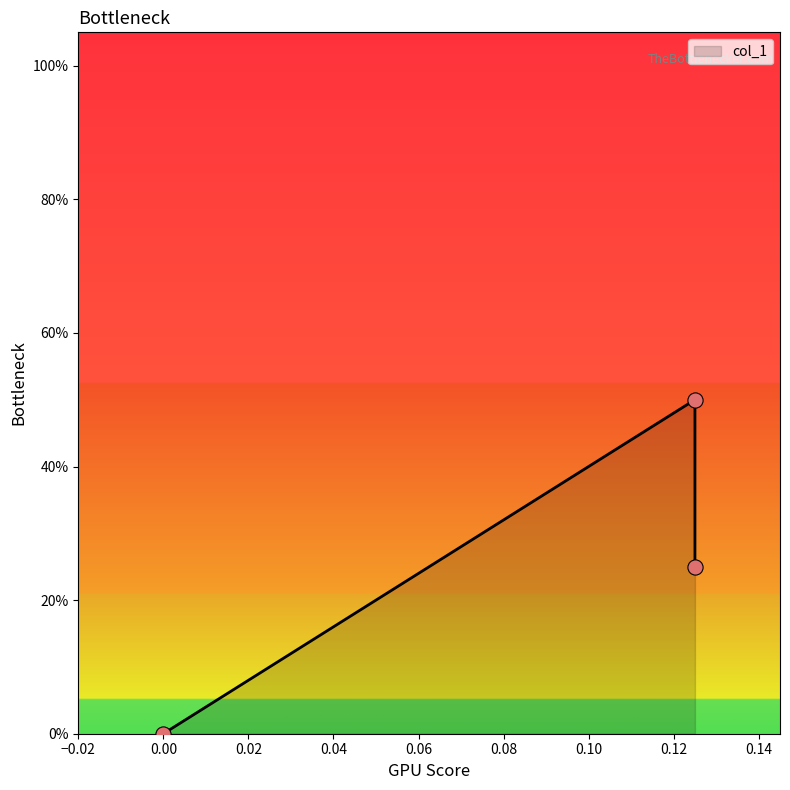

What is the change in value from 0.125 to 0.125?

-0.2